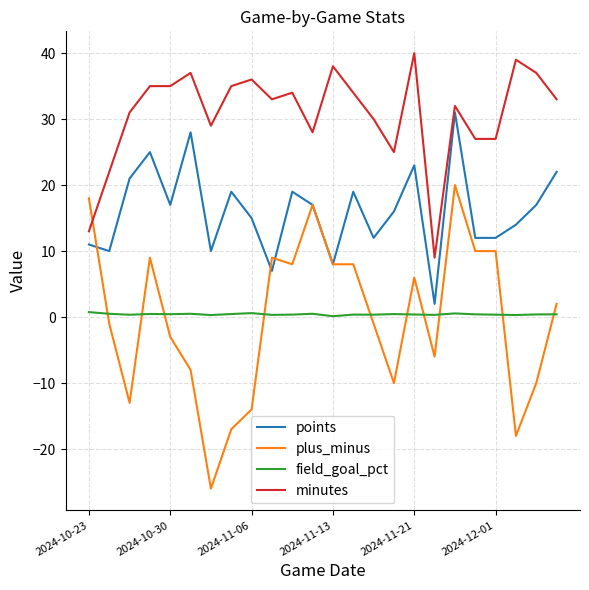

What are all the series names shown in the legend?

points, plus_minus, field_goal_pct, minutes